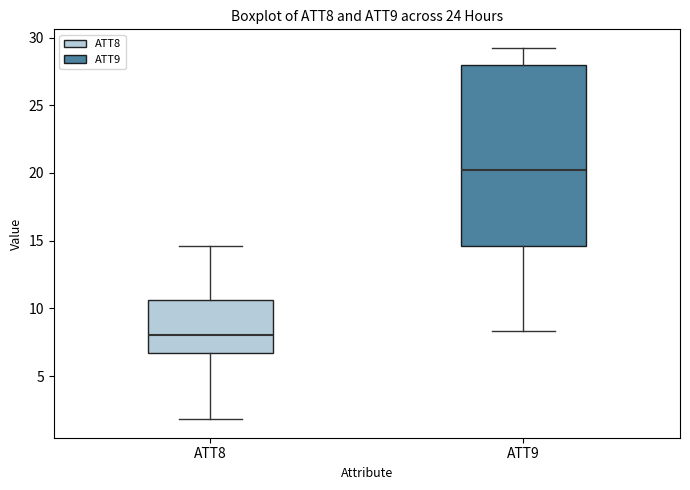

Which box has the highest median line?

ATT9